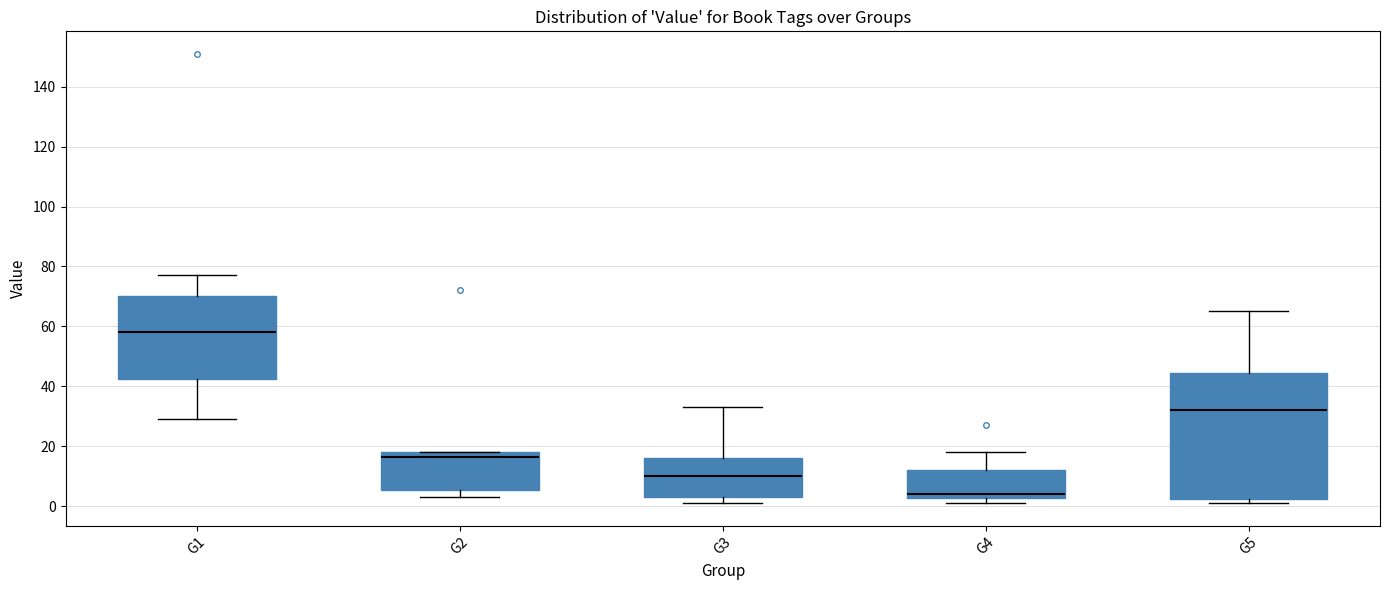

Where is the upper edge of the box for G1 on the y-axis? The values are not printed on the chart, so give them approximately, as read against the axis.

70